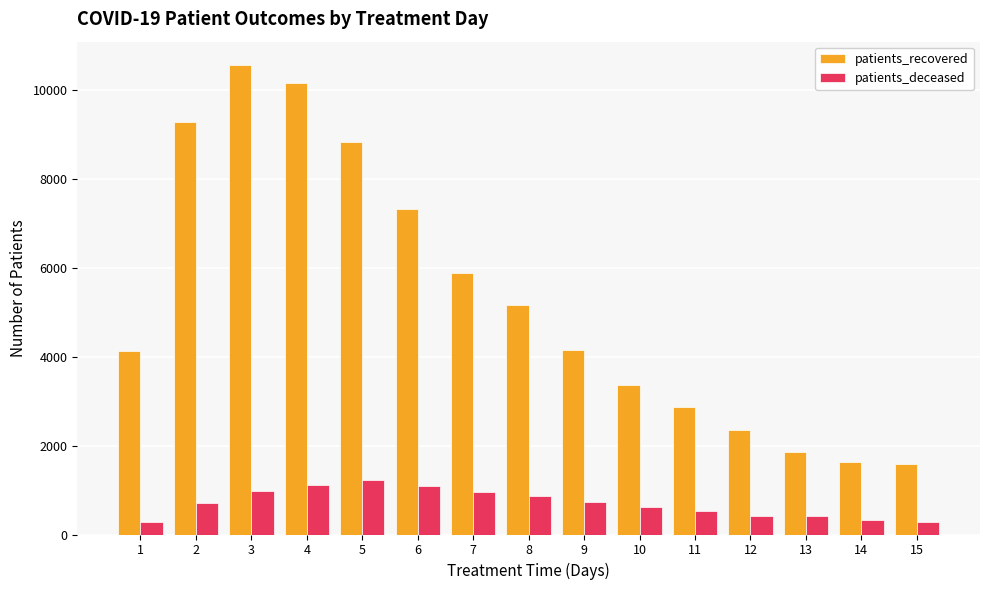

The value of patients_recovered at 2 is 3716. True or false?

False